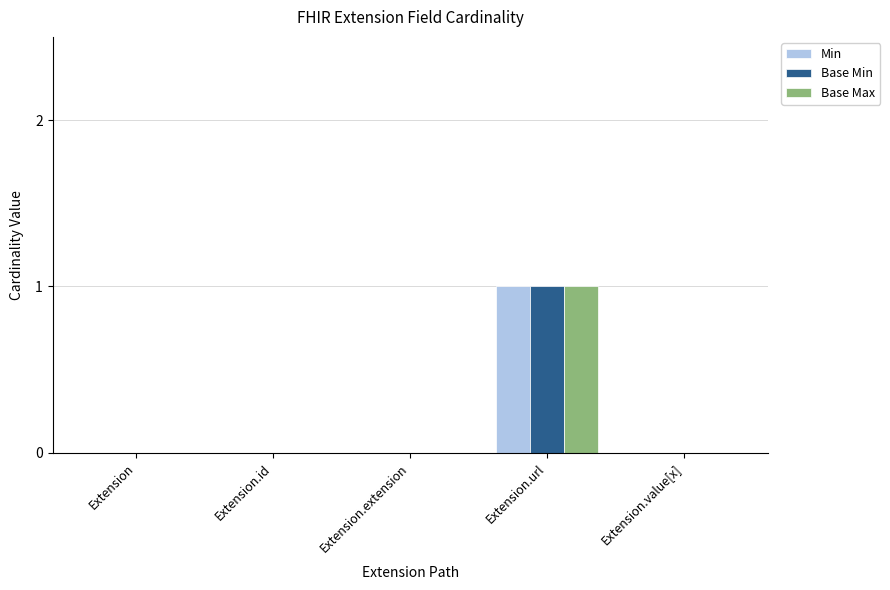

The value of Base Max at Extension.value[x] is 1. True or false?

False